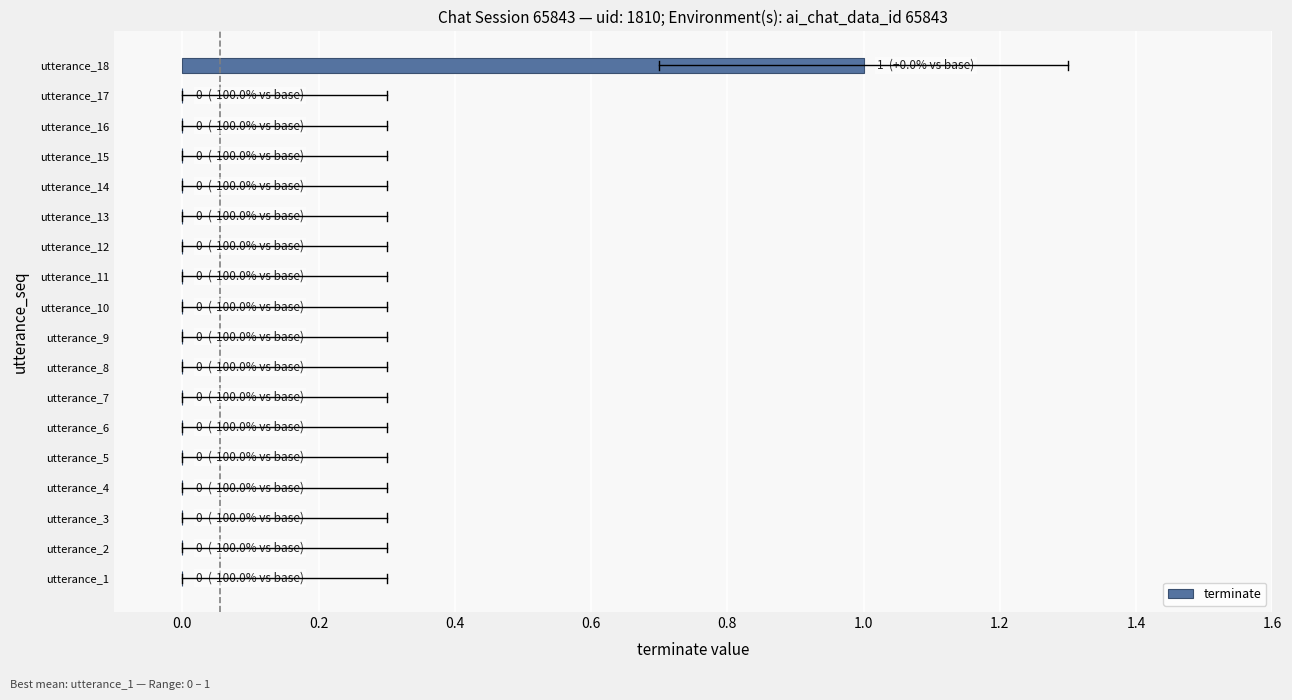

Which category has the highest value across all series?

utterance_18